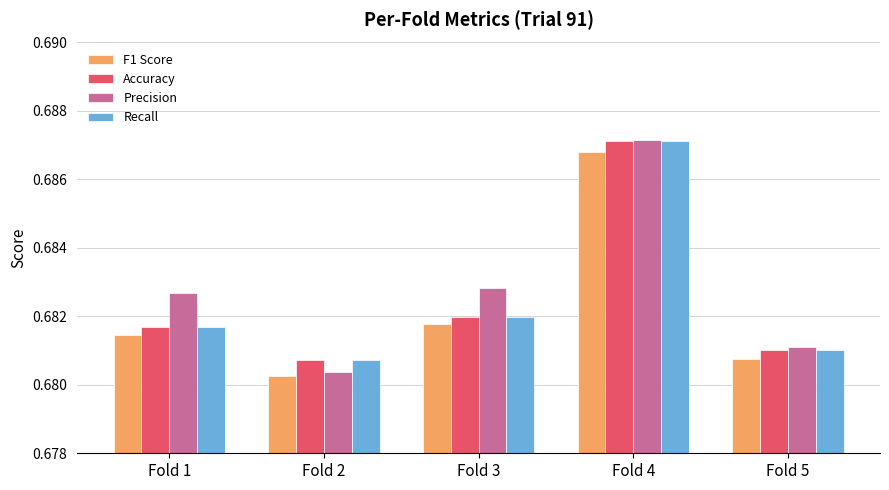

At which label does Accuracy reach its minimum?

Fold 2